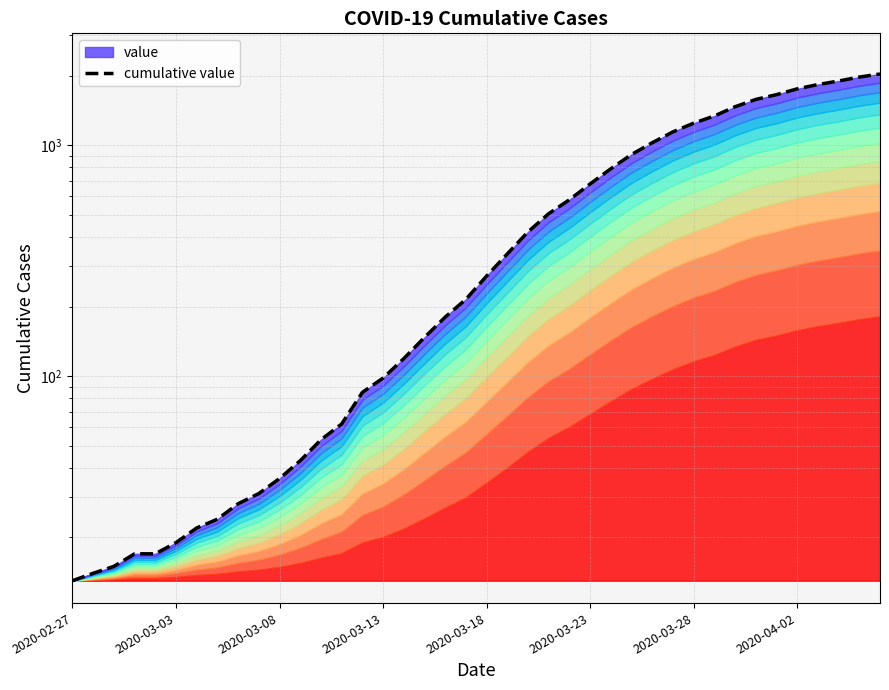

What is the sum of the values at 2020-03-28 and 20?

293